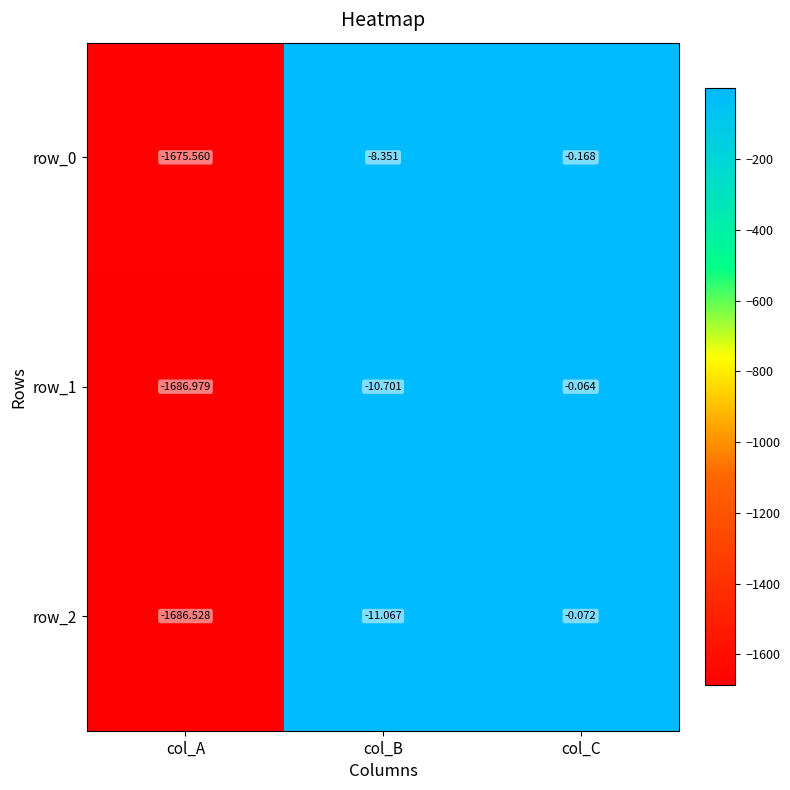

Where is row_2 nearest to the value -843?

col_B